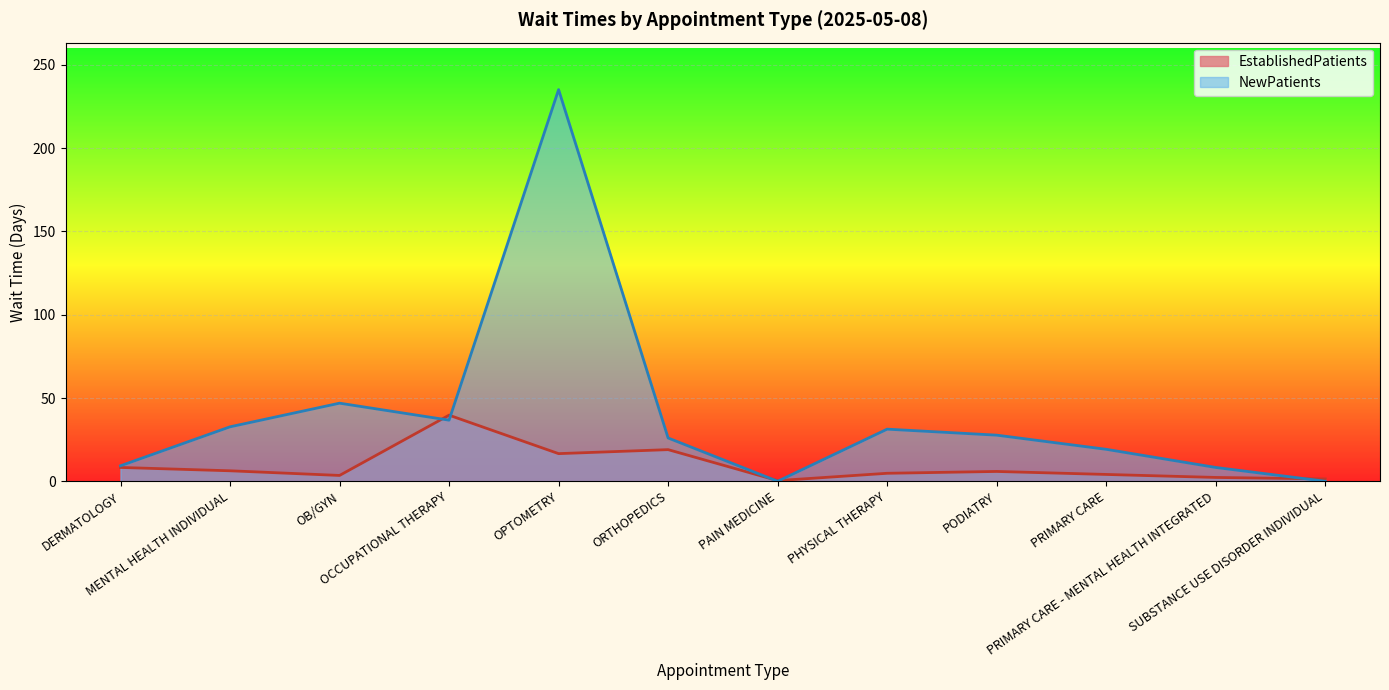

What is the difference between the maximum and minimum values in the NewPatients series?

235.2